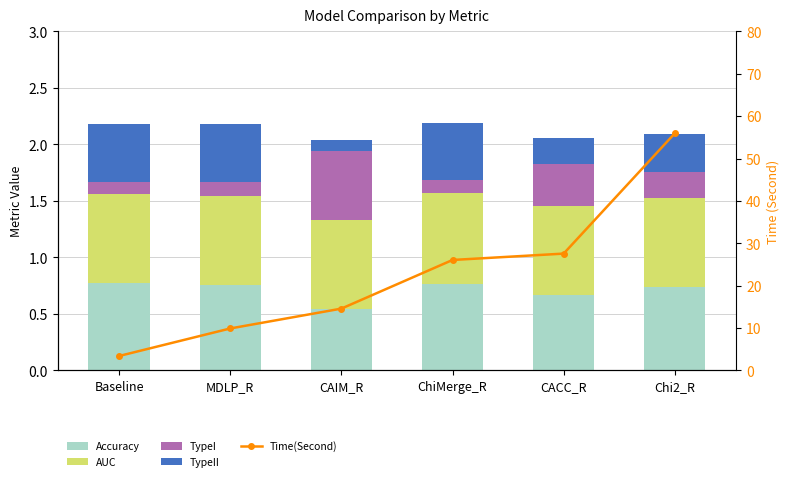

What is the minimum value for TypeI?

0.1